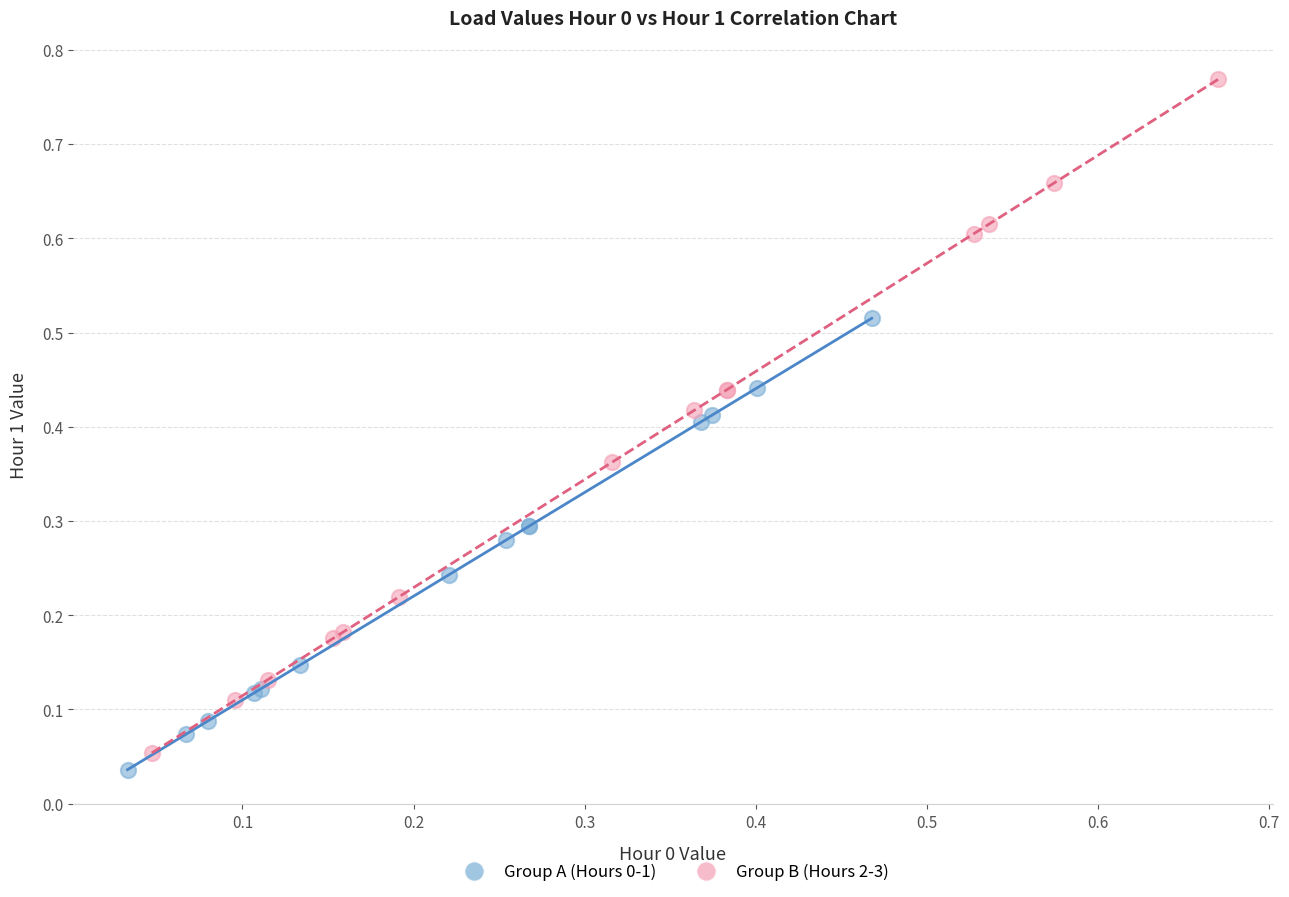

Which series contains the highest Y value?

Group B (Hours 2-3)